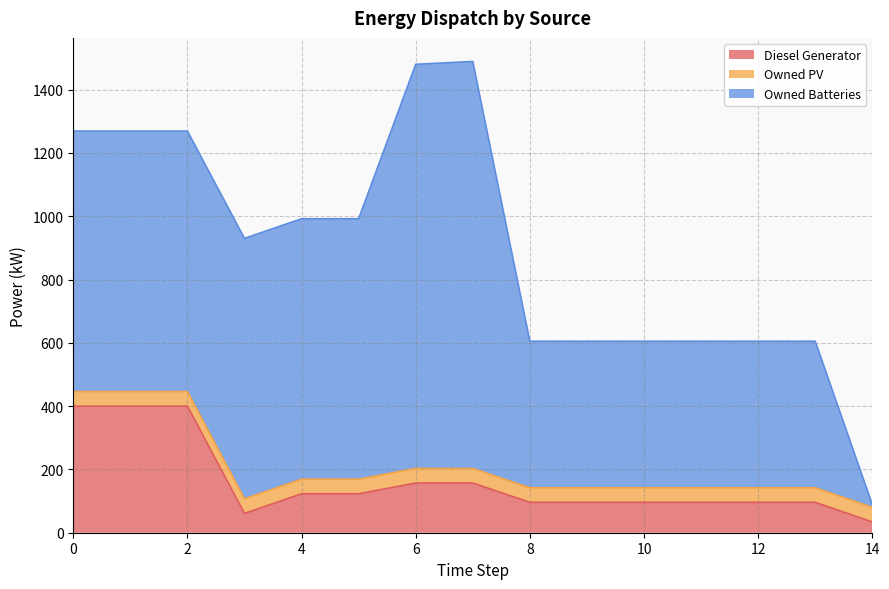

What is the value of the Owned Batteries point at the 9th from the left?

463